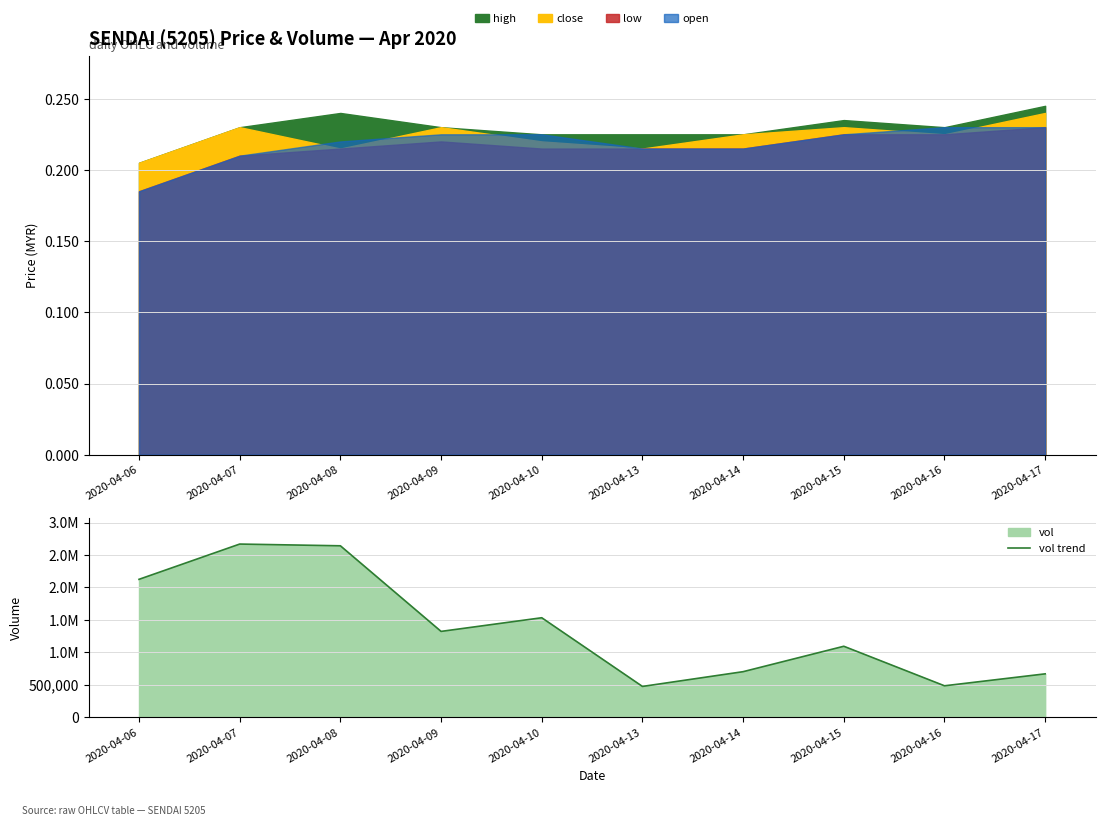

What is the difference between the second highest and second lowest values?

2154800